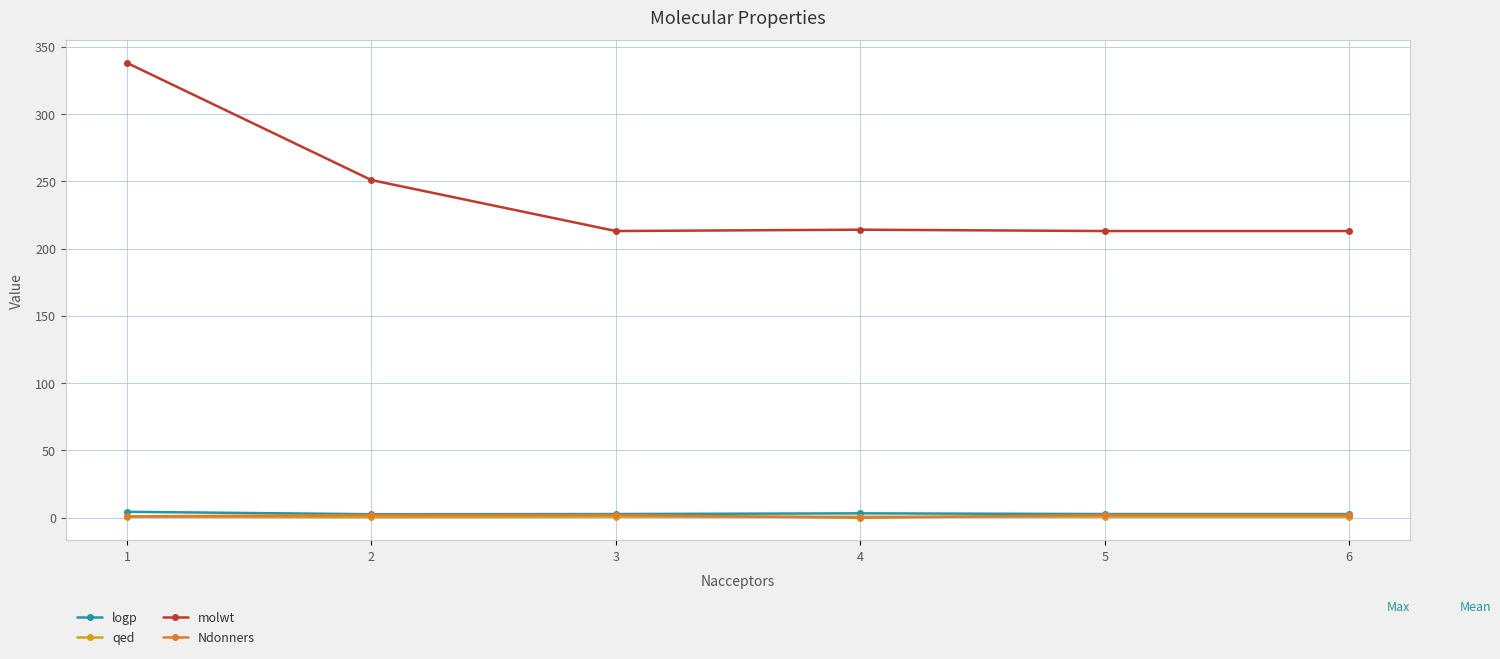

True or false: molwt and Ndonners cross at least once.

False